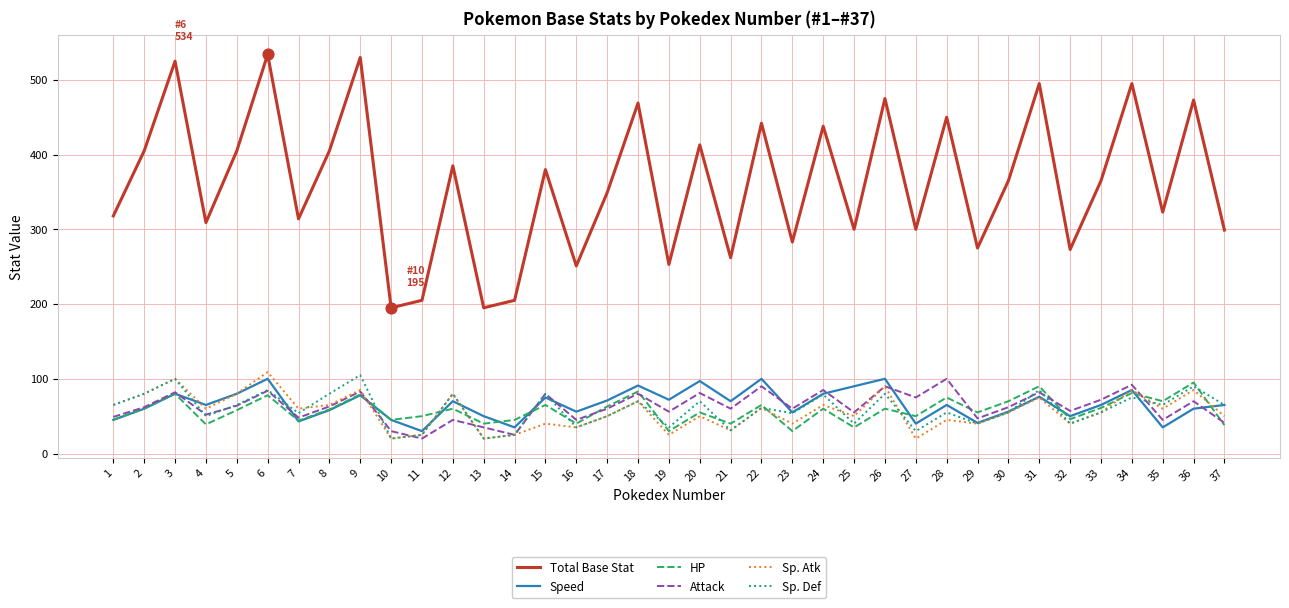

At how many categories does at least one series exceed 338?

20